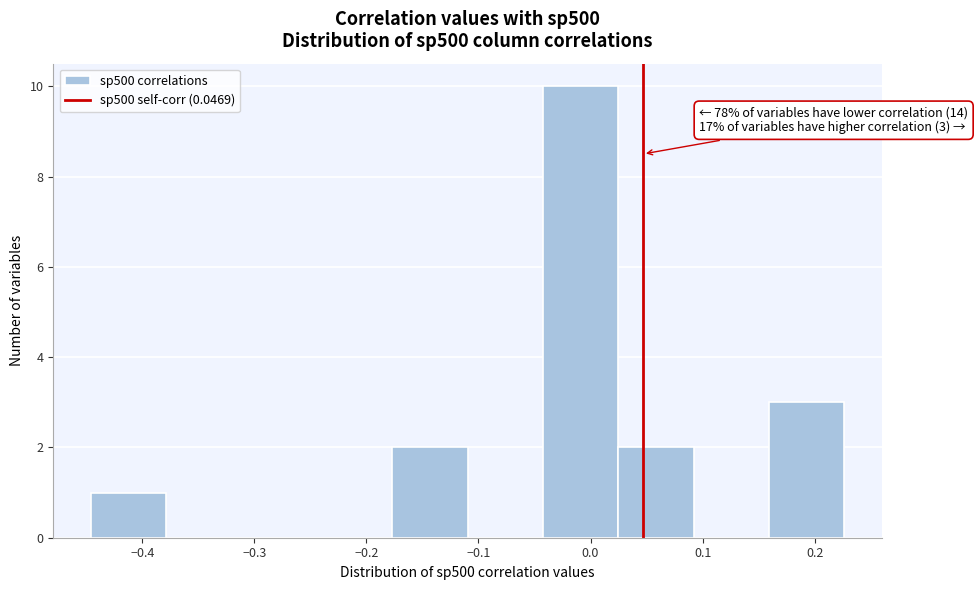

Which range on the x-axis has the tallest bar?

-0.04 to 0.02